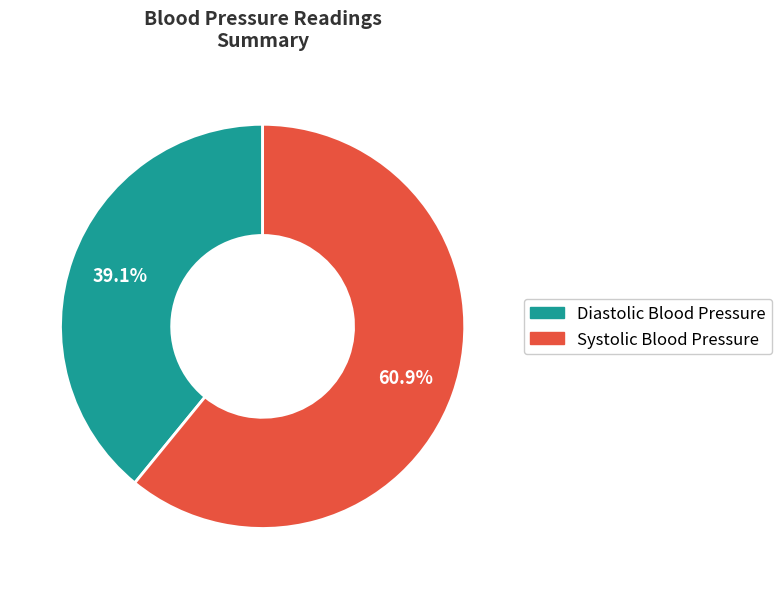

Is the sum of Systolic Blood Pressure and Diastolic Blood Pressure greater than half?

Yes